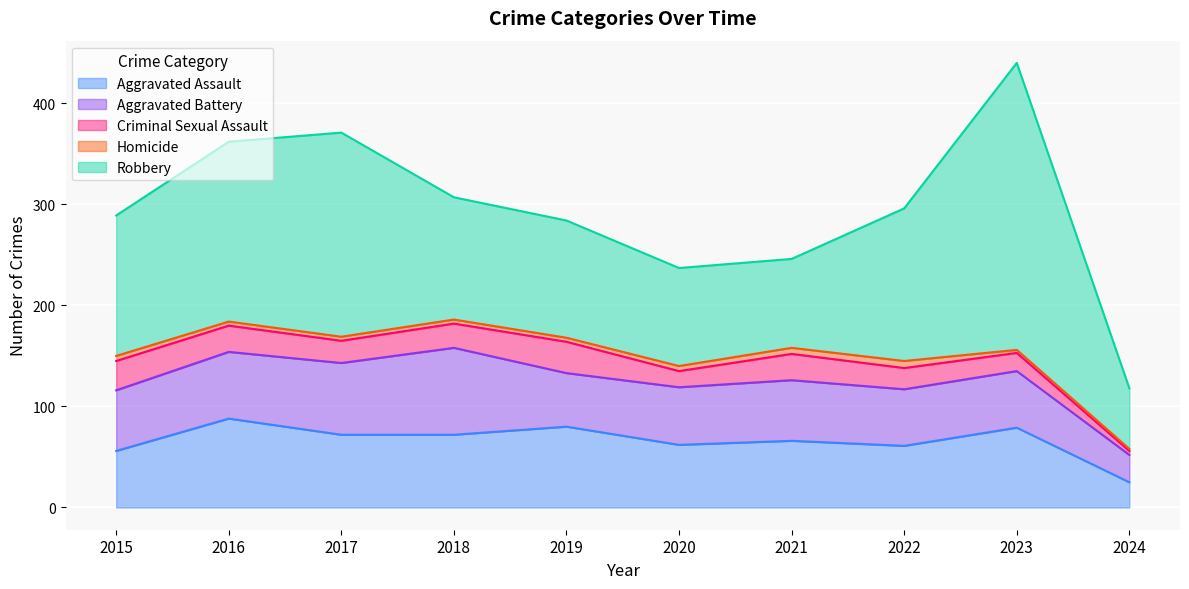

What is the maximum value for Aggravated Battery?

86